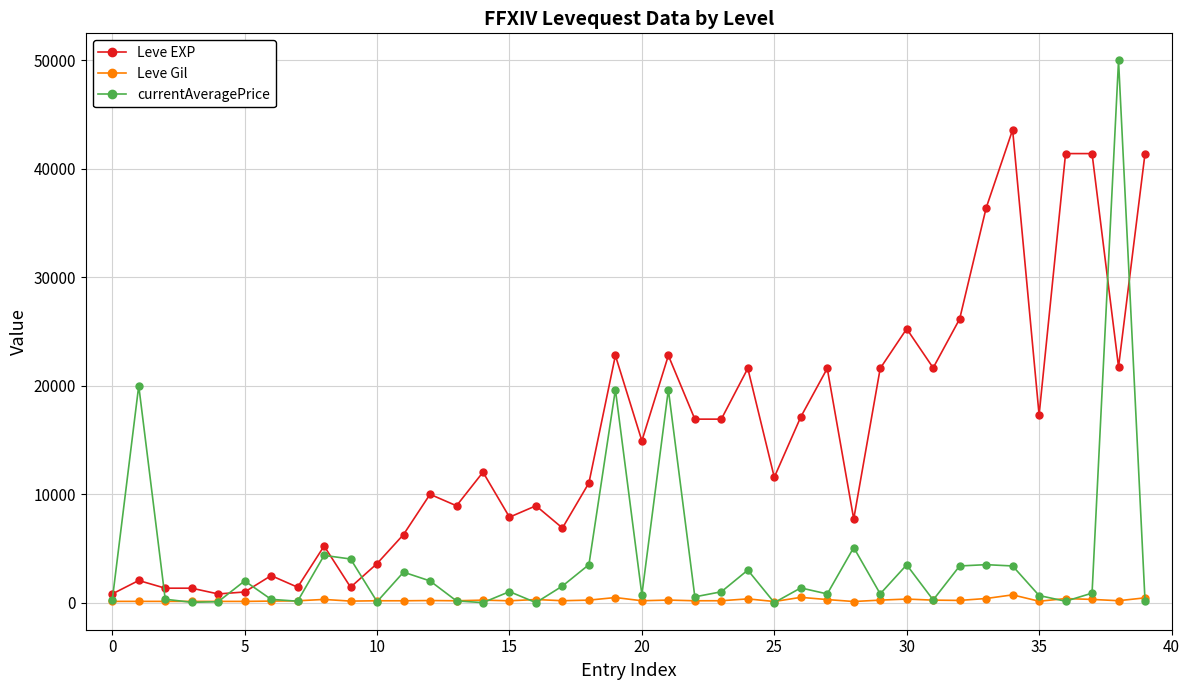

Which series has the largest range (max minus min)?

currentAveragePrice